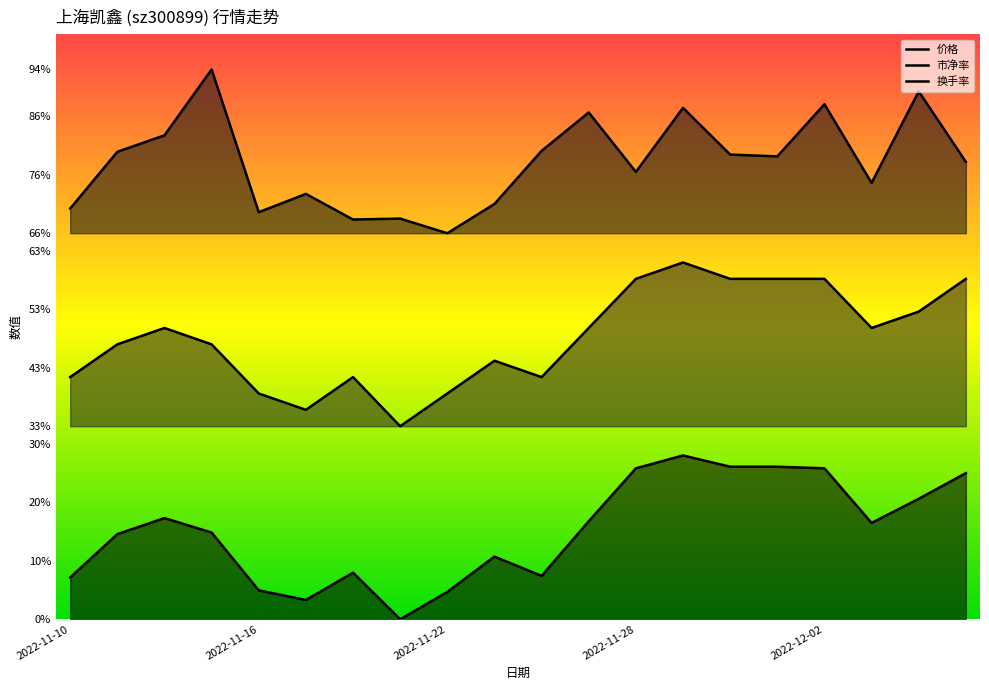

How many lines are shown in the chart?

3